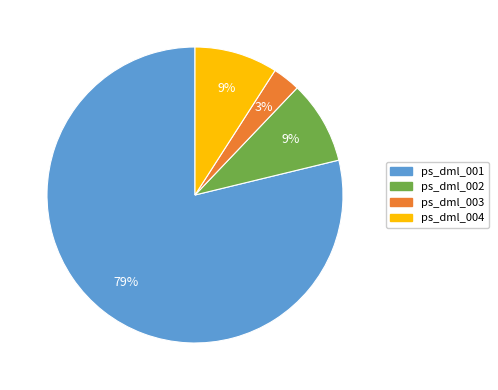

What is the ratio of the value at ps_dml_003 to the value at ps_dml_004?

0.3